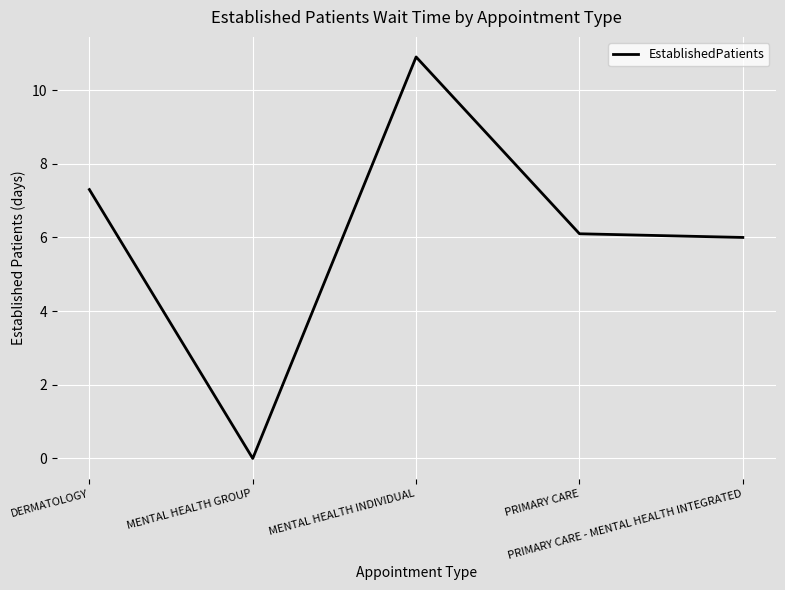

Count the number of categories in the chart.

5